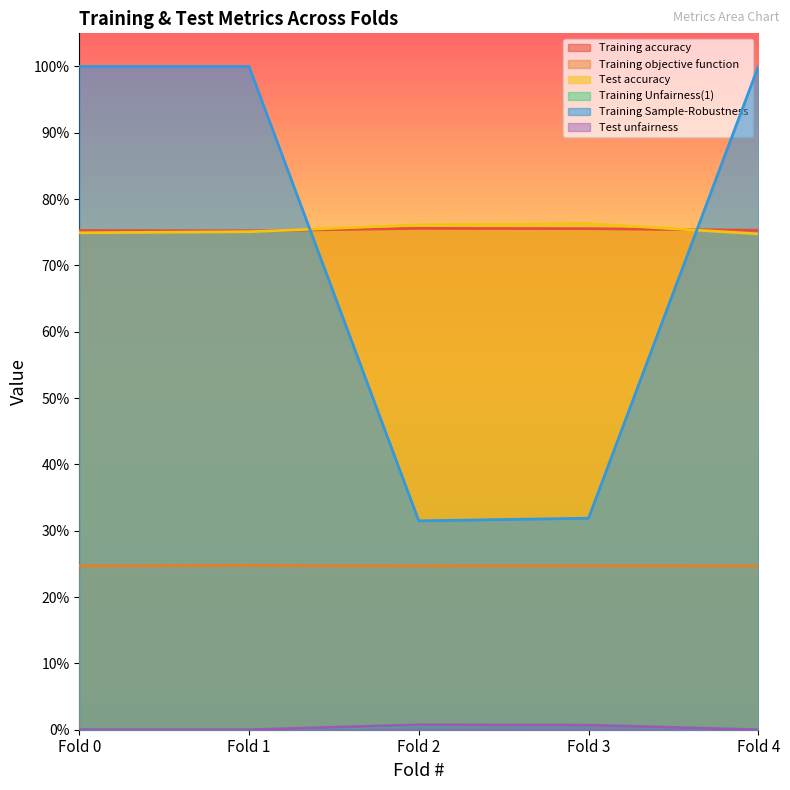

In Training objective function, how many points are lower than both neighbors (excluding endpoints)?

1